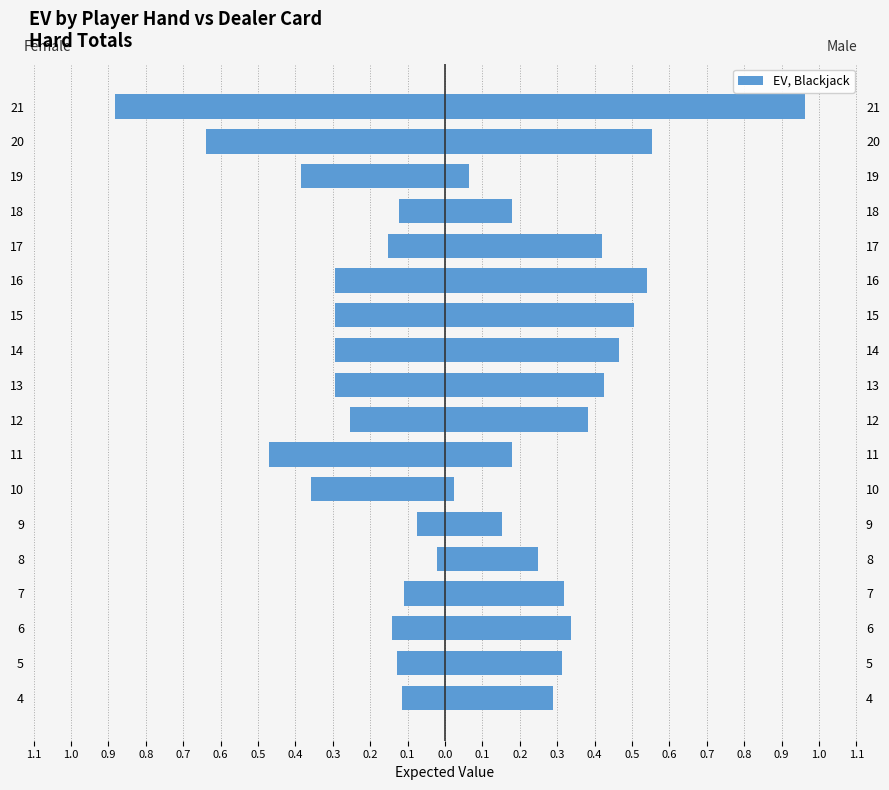

Rank the series by their average value, from lowest to highest.

Female, Male